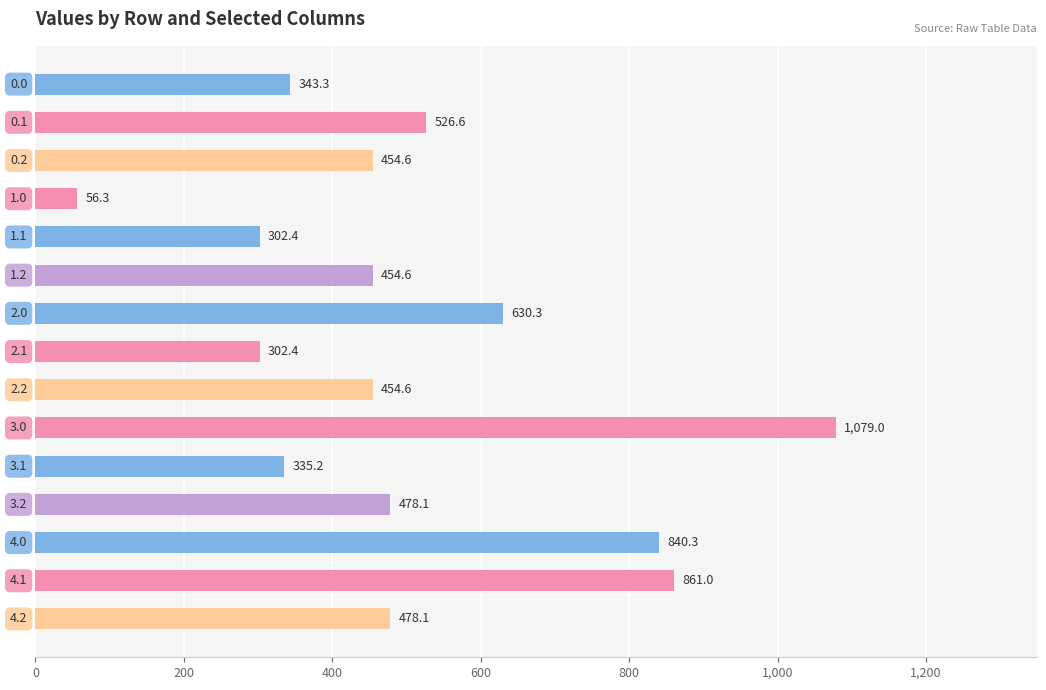

What is the value of the 9th bar from the top?

454.6